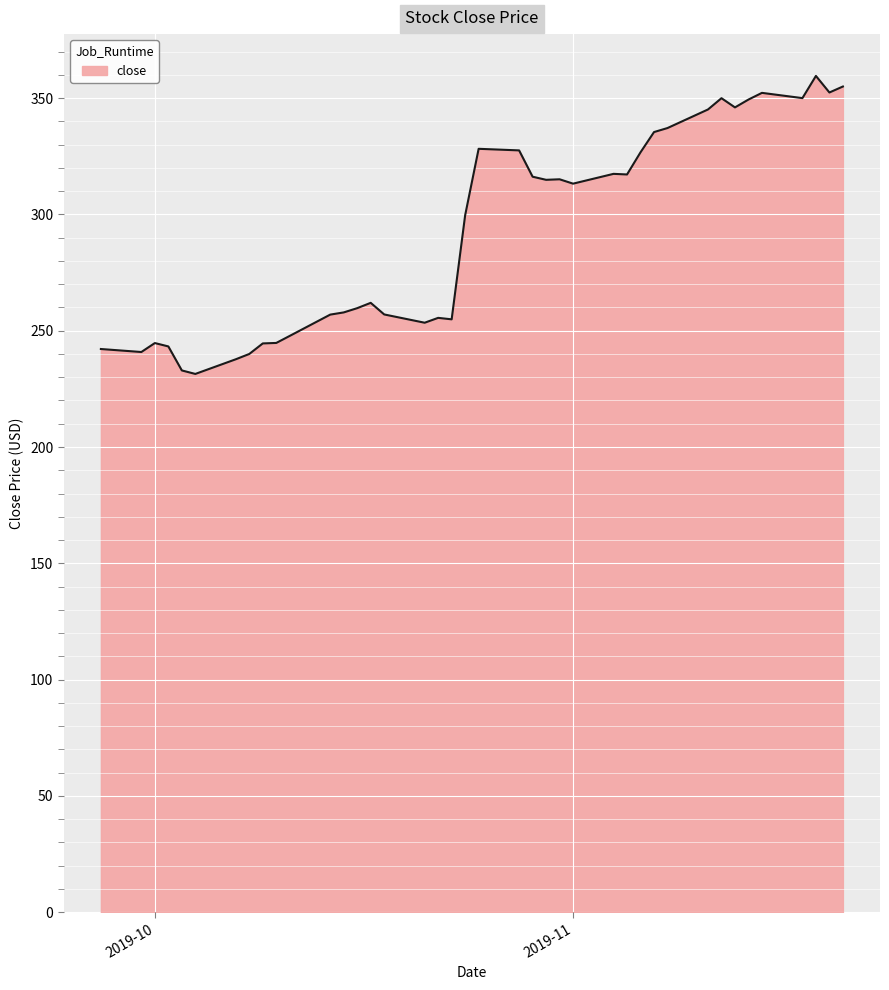

Count the number of categories in the chart.

40